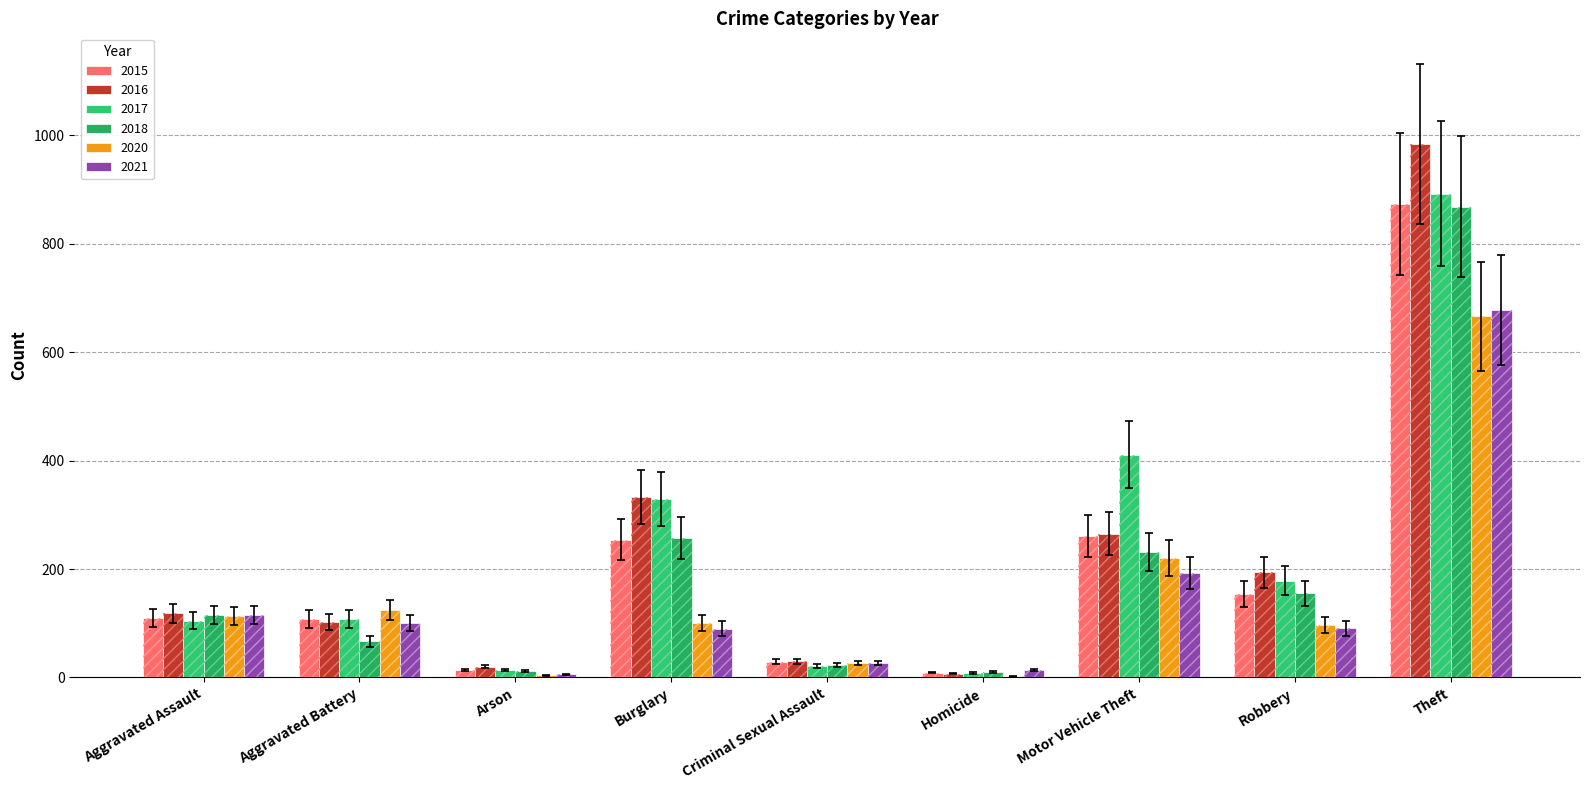

Rank the series at Homicide from lowest to highest value.

2020, 2017, 2016, 2018, 2015, 2021